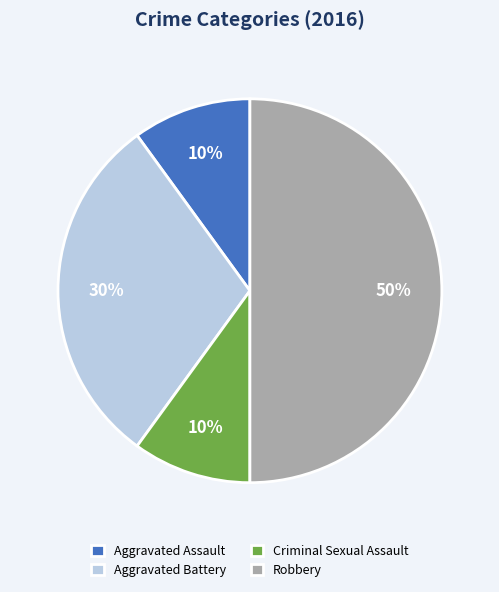

Do Criminal Sexual Assault and Aggravated Assault together represent more than half of the pie?

No